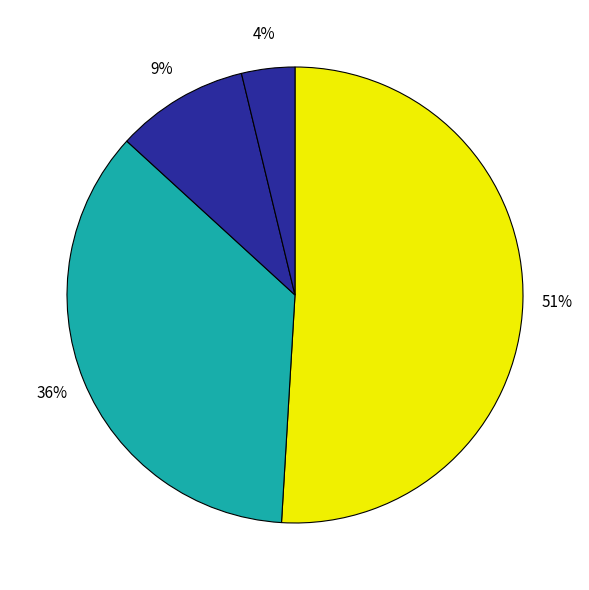

Is there a majority slice in this chart?

Yes